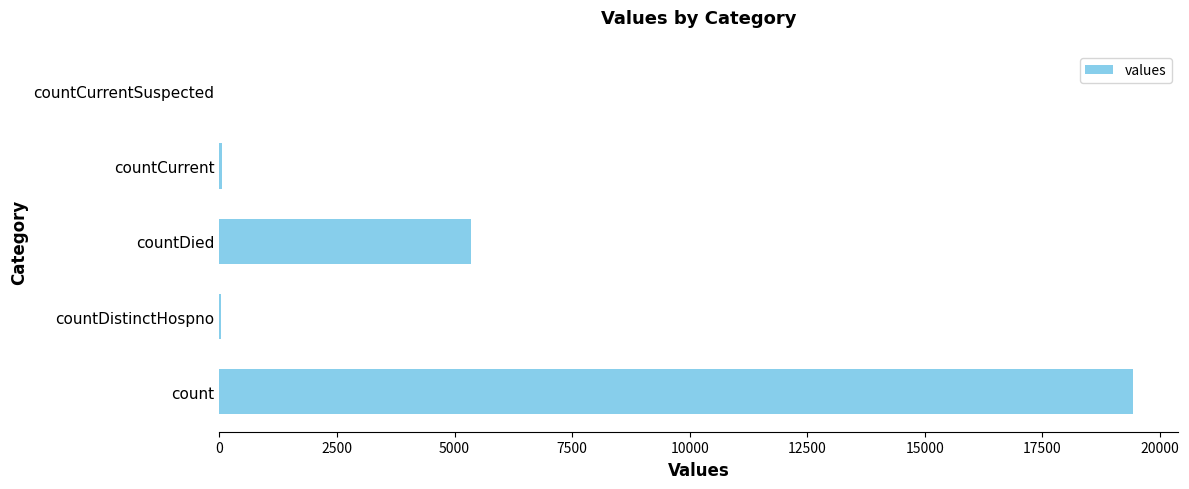

Where is the data nearest to the value 9710?

countDied